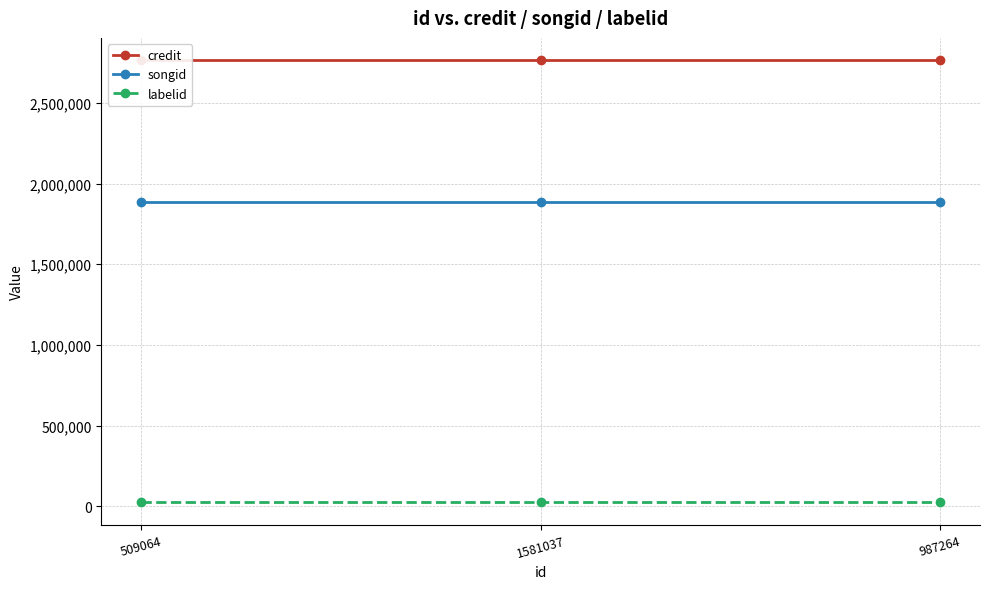

Rank the categories by labelid value from lowest to highest.

509064, 1581037, 987264